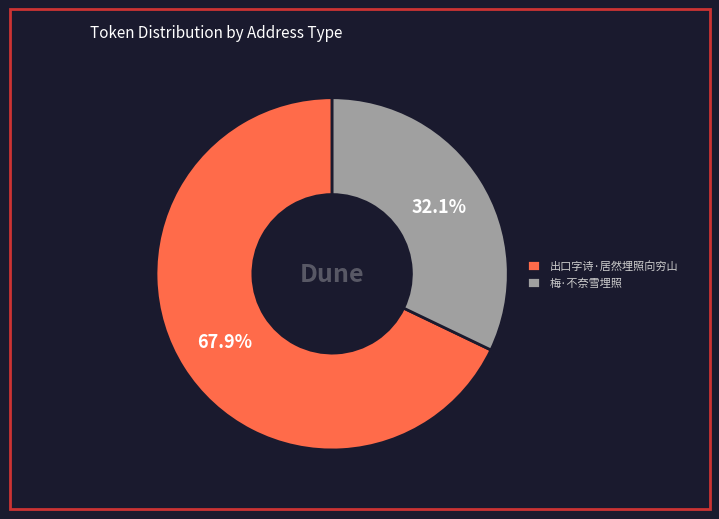

How many slices are in this pie chart?

2